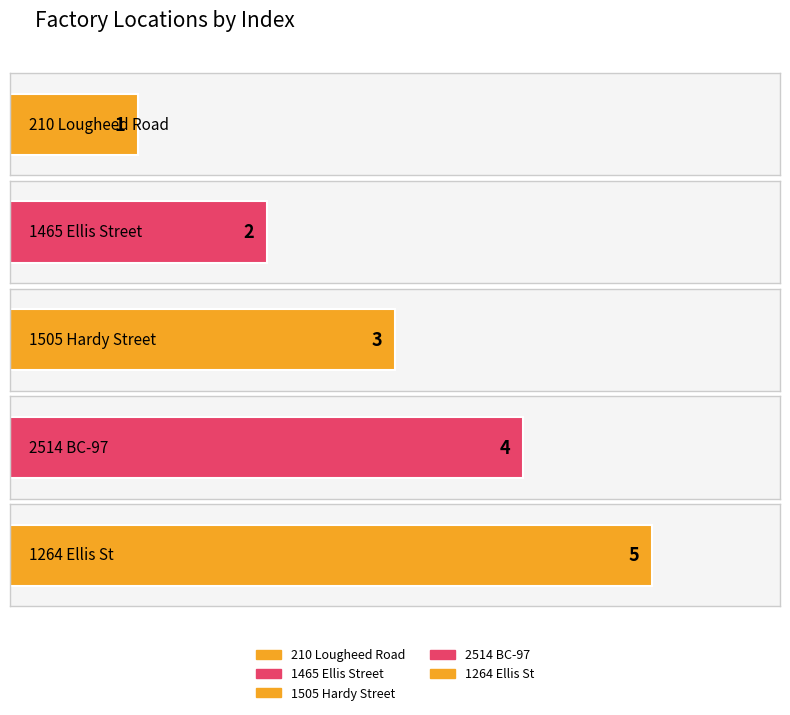

Is it true that the value at 1264 Ellis St is 5?

True